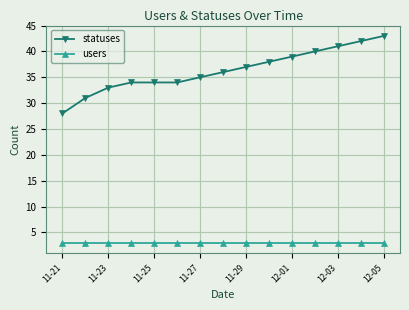

True or false: statuses and users intersect in this chart.

False